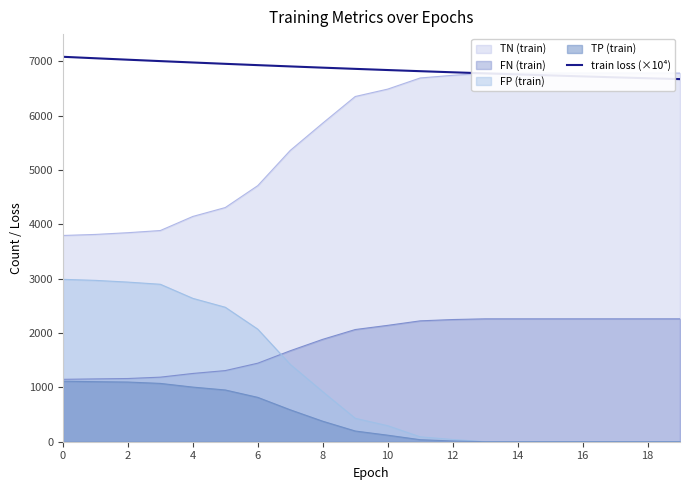

At which category does the chart reach its minimum across all series?

19